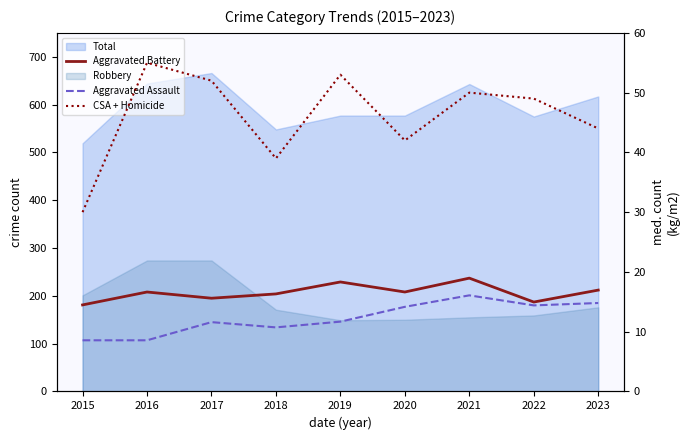

Which series has the widest spread of values?

Aggravated Assault